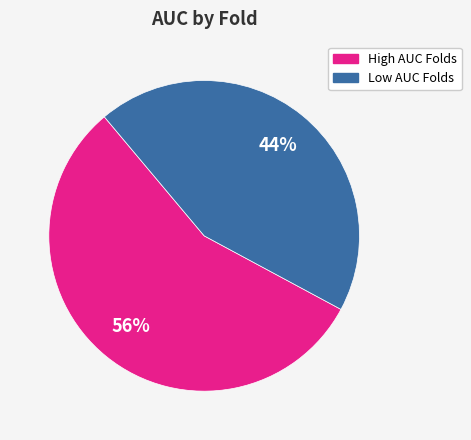

Is there any slice that represents more than half of the pie?

Yes